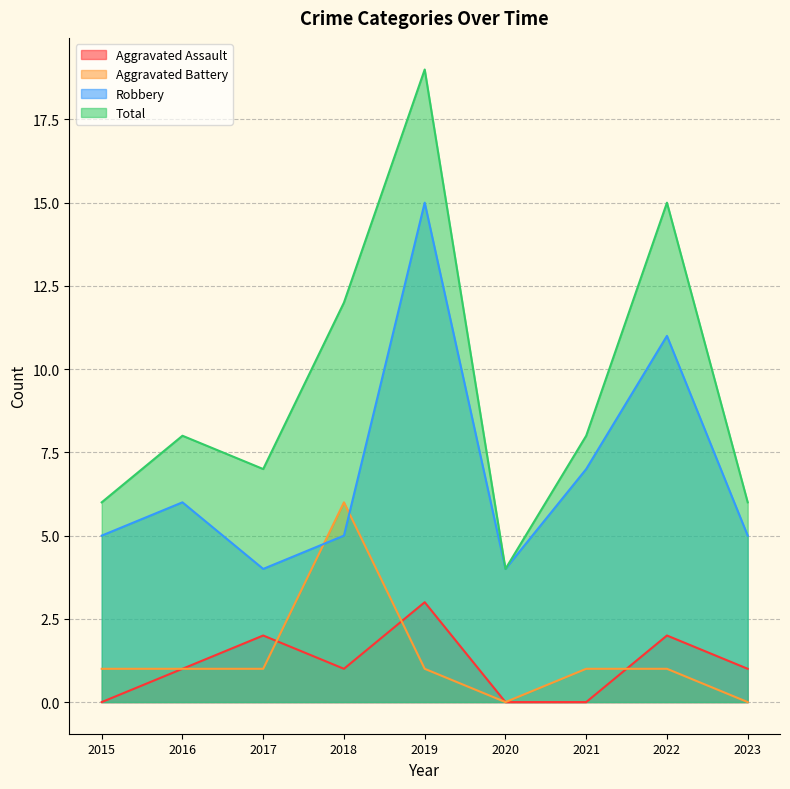

Where does the Total series first go above 8?

2018